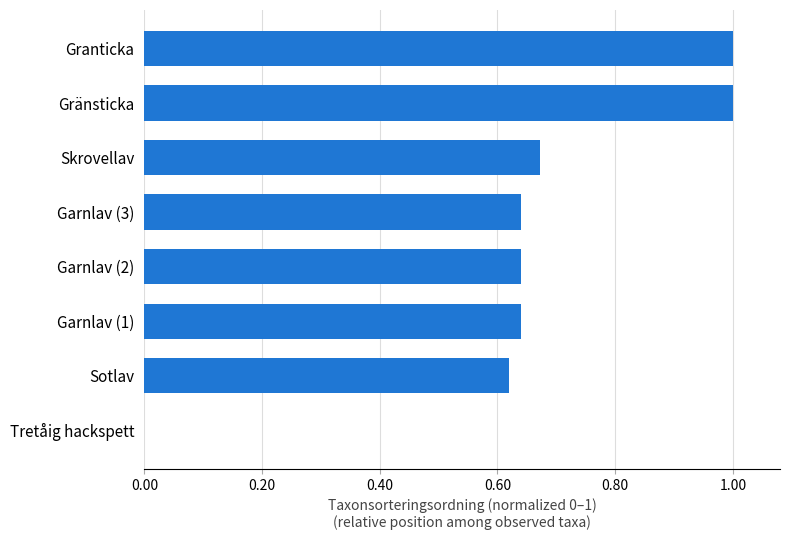

How many distinct data groups are displayed?

1